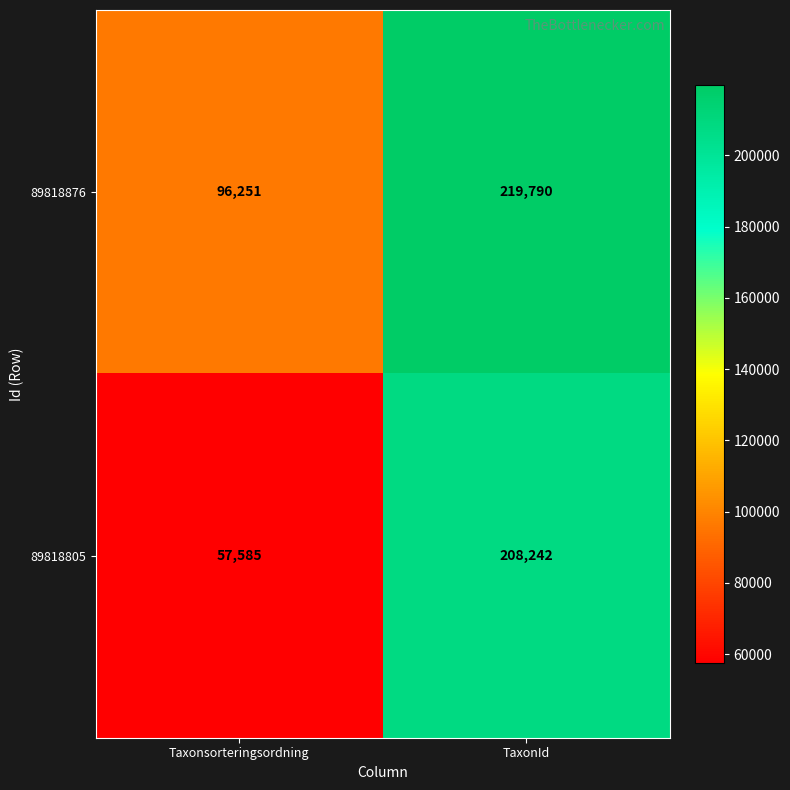

Reading left to right, what are all the values shown in this chart?

89818876: Taxonsorteringsordning=96251	TaxonId=219790
89818805: Taxonsorteringsordning=57585	TaxonId=208242